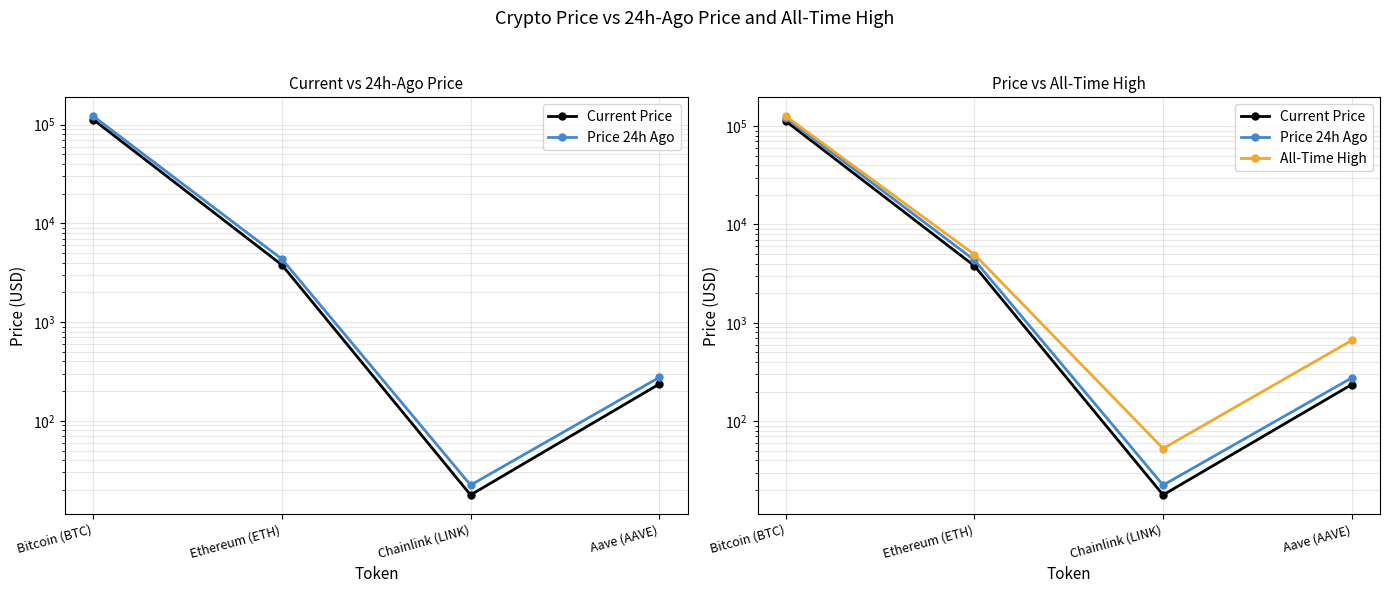

Count the number of categories in the chart.

4